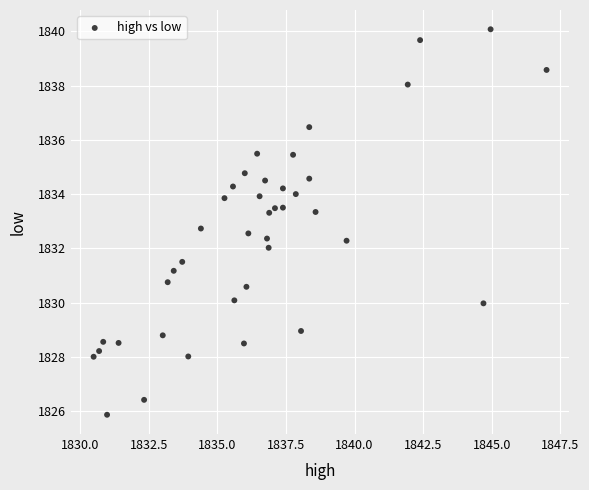

What is the range of Y values (max minus min)?

14.2